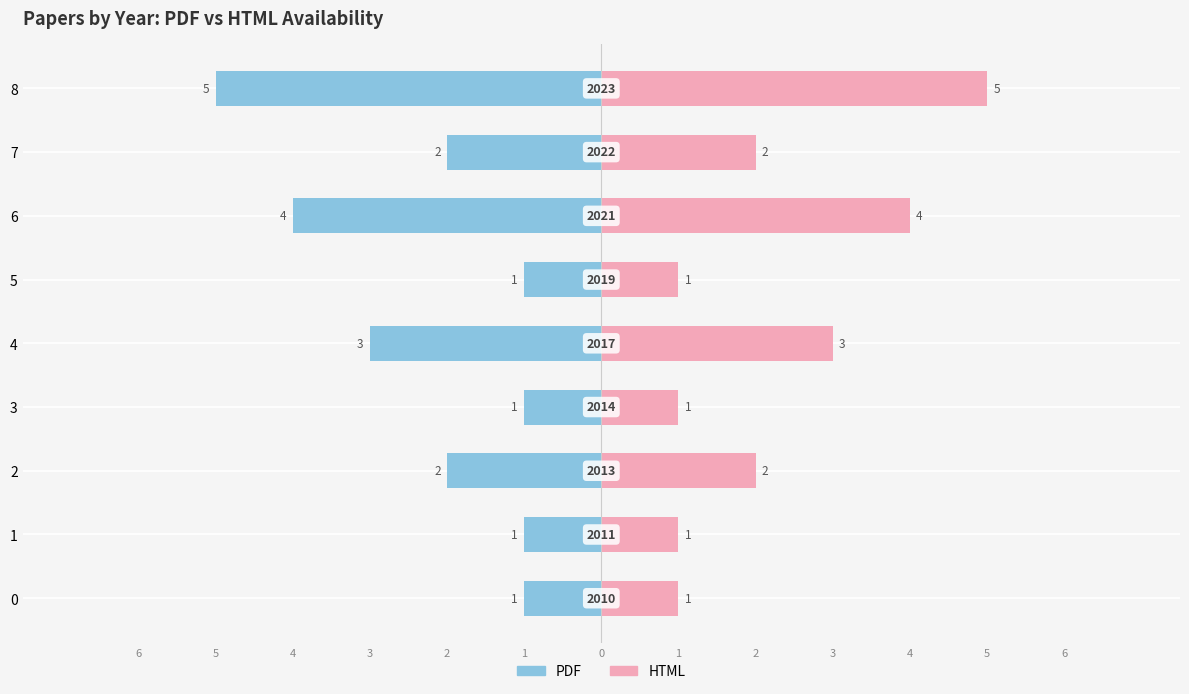

What is the value of the pdf bar at the 8th from the left?

-2